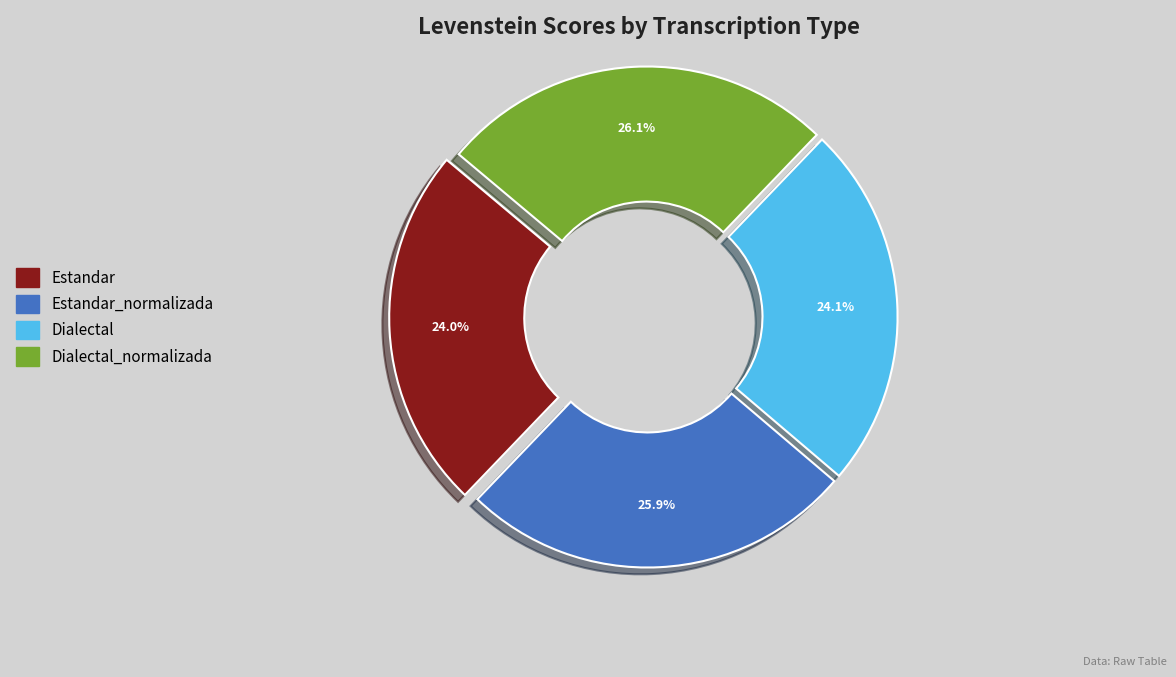

Is there any slice that represents more than half of the pie?

No